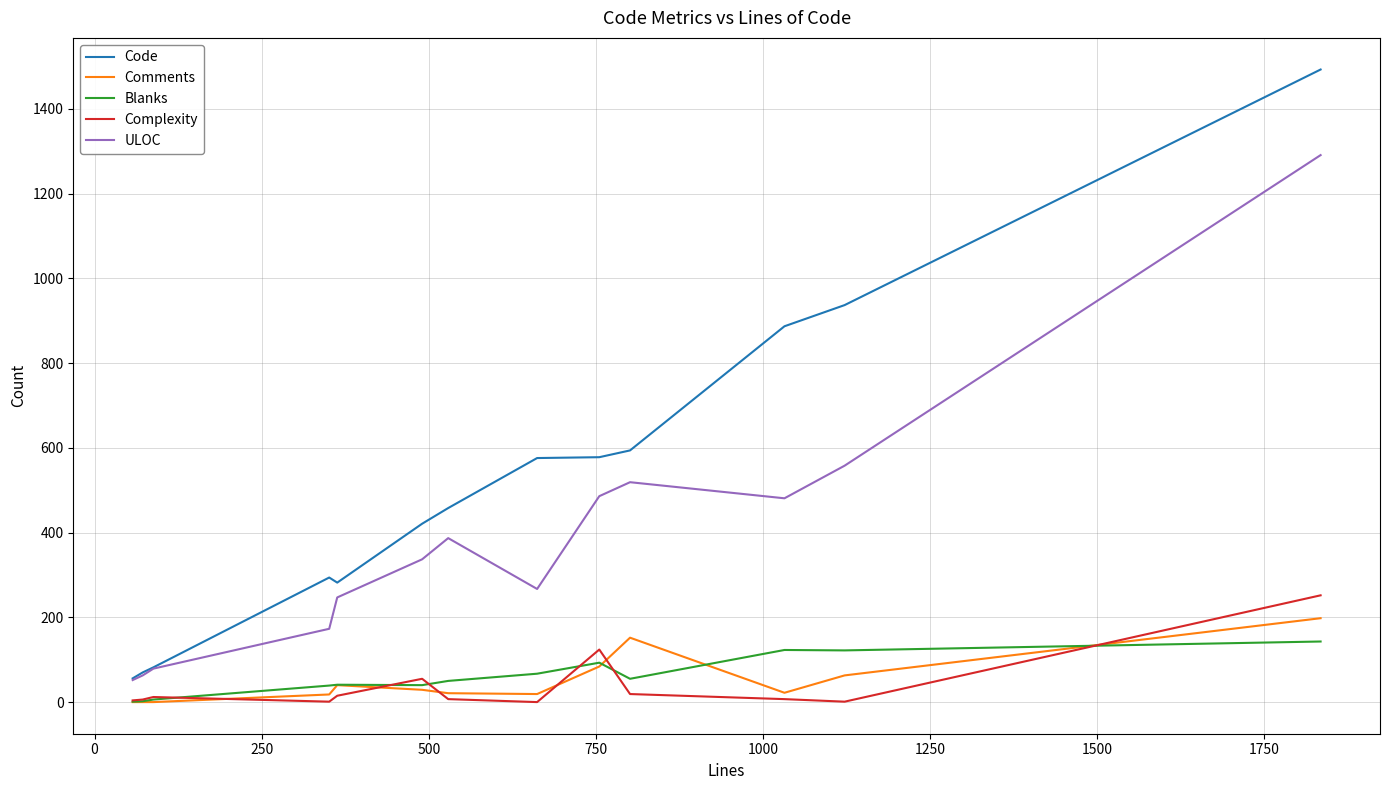

What is the minimum value for Code?

56